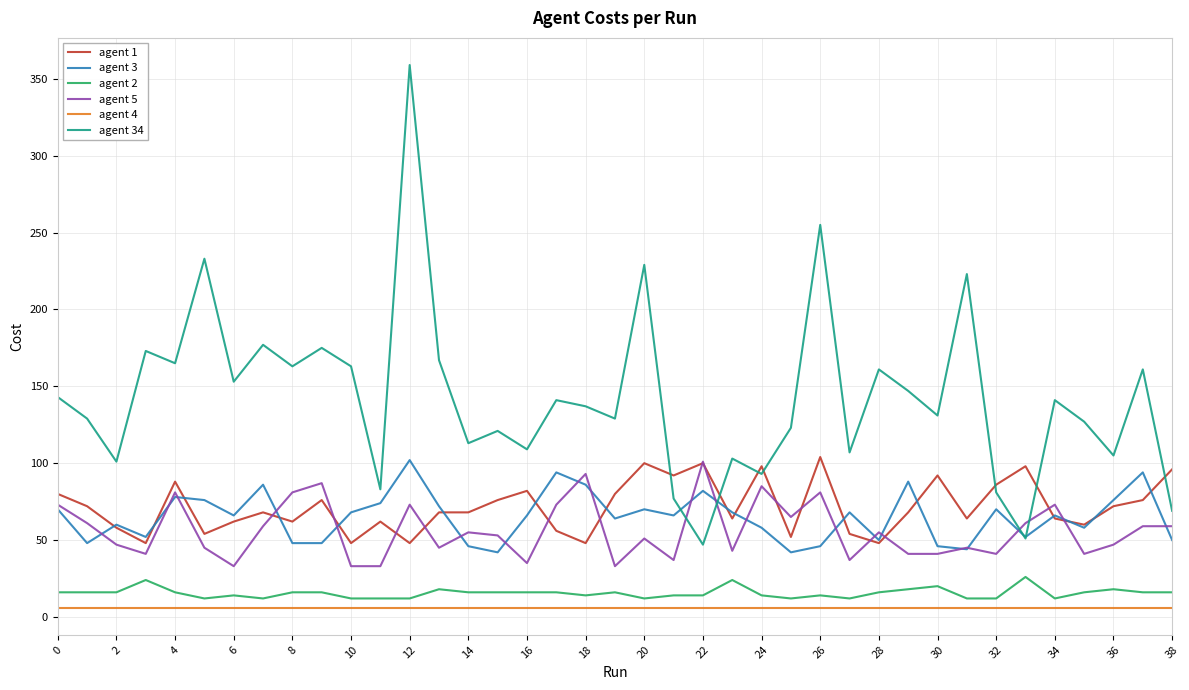

How many interior local peaks does the agent 34 series have?

14